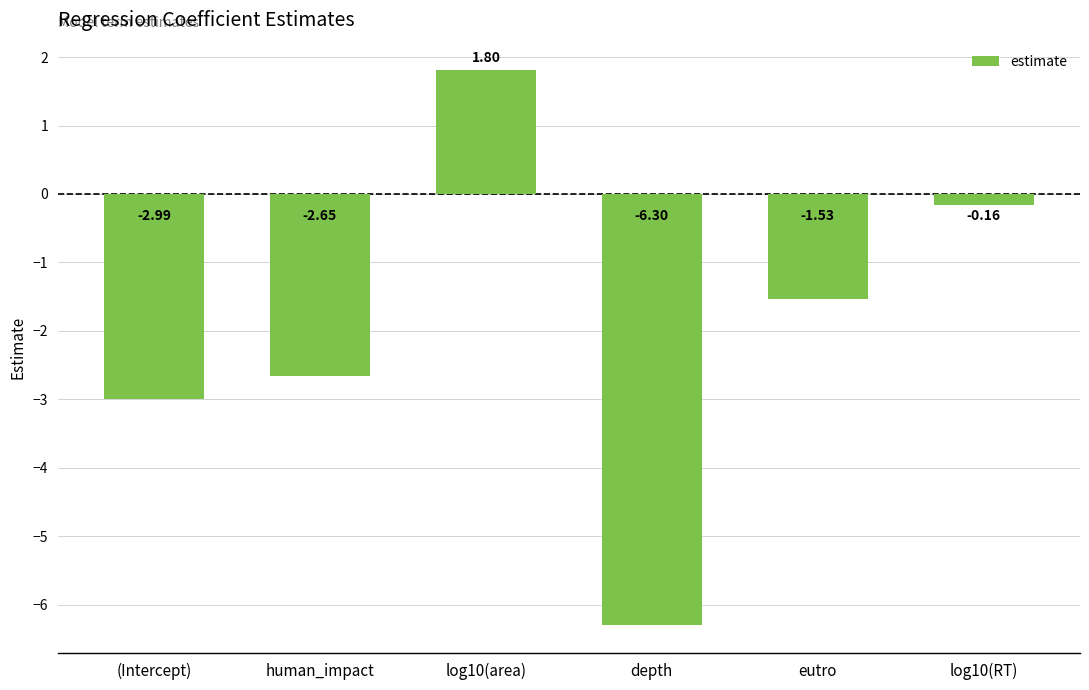

What position from the left is (Intercept)?

1